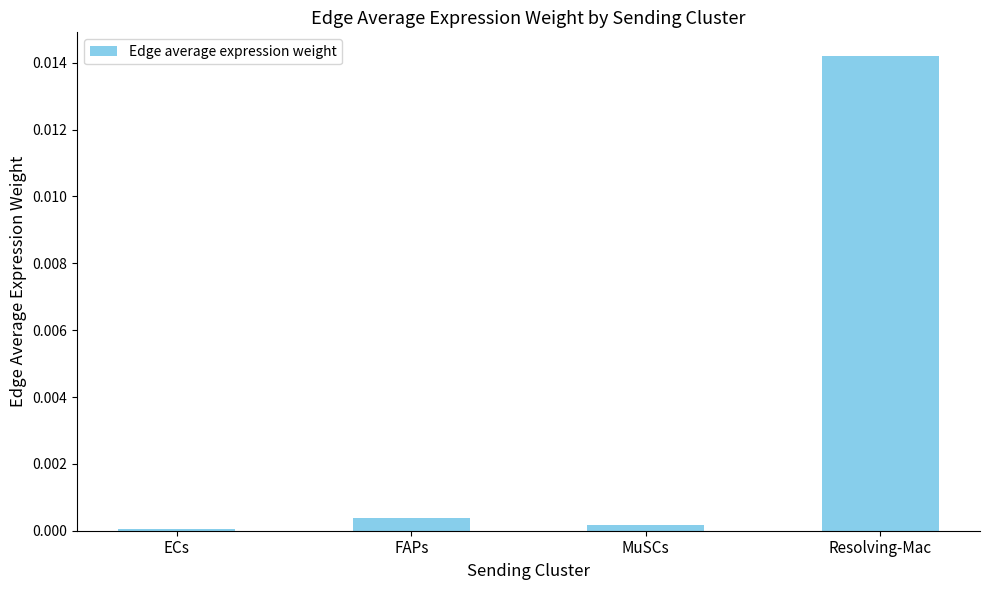

Are the bars horizontal?

No